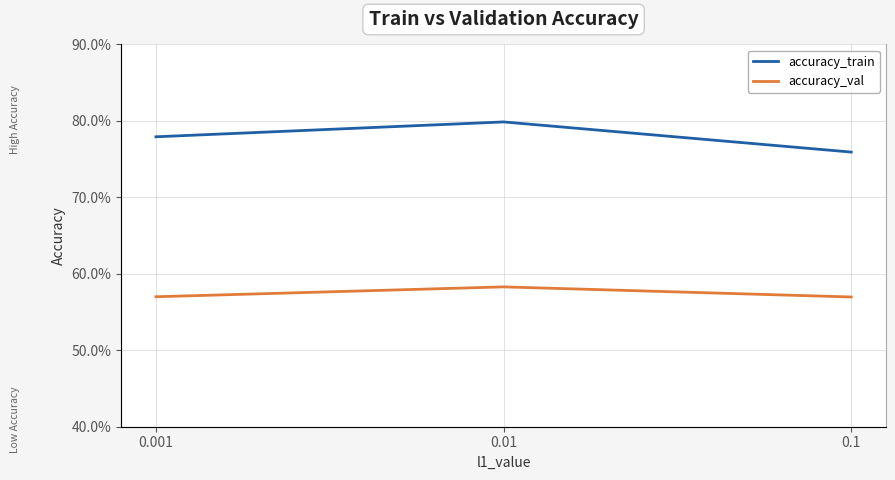

Reading right to left, transcribe all the data shown in this chart.

accuracy_train: 0.8	0.8	0.8
accuracy_val: 0.6	0.6	0.6